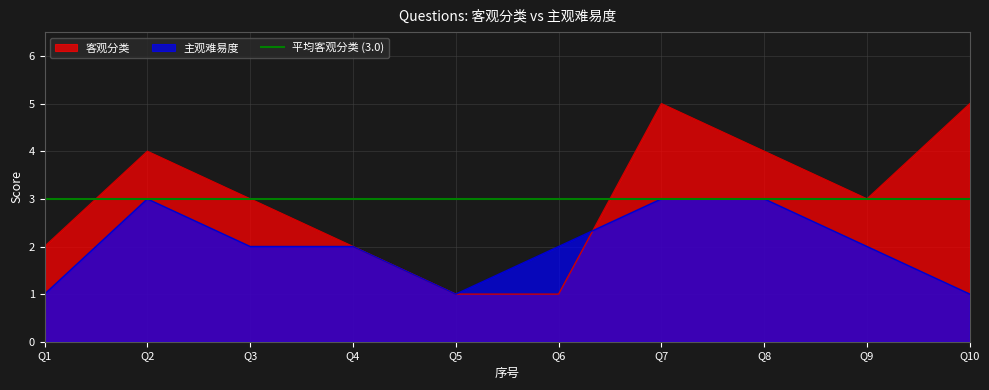

What is the greatest value displayed?

5